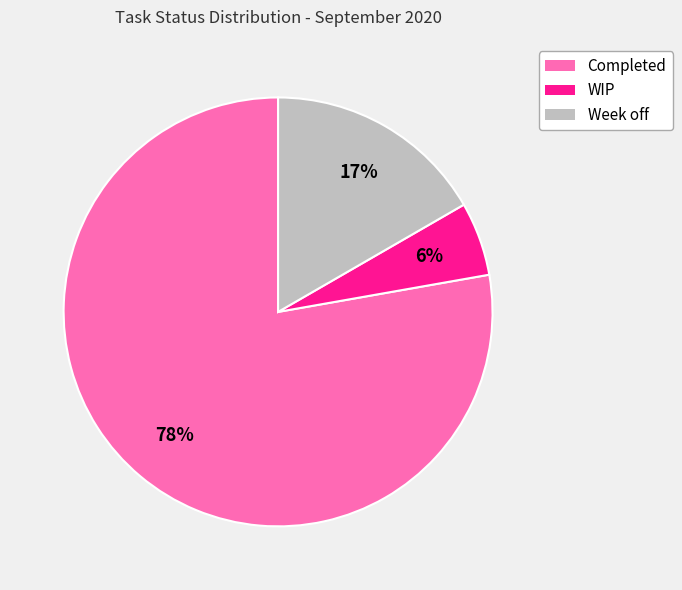

Is the sum of Week off and WIP greater than half?

No